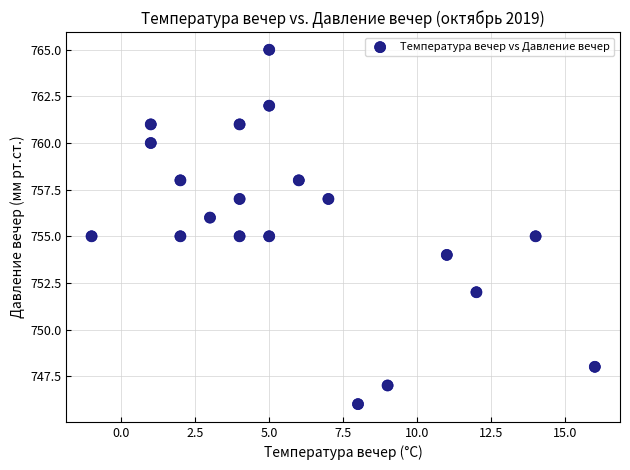

What is the range of Y values (max minus min)?

19